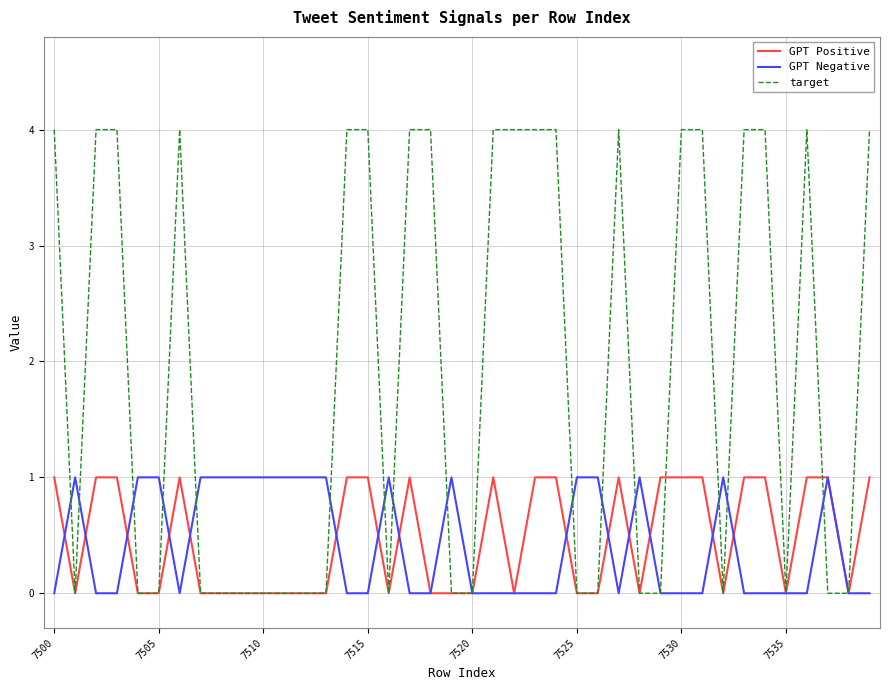

What is the greatest value displayed?

4